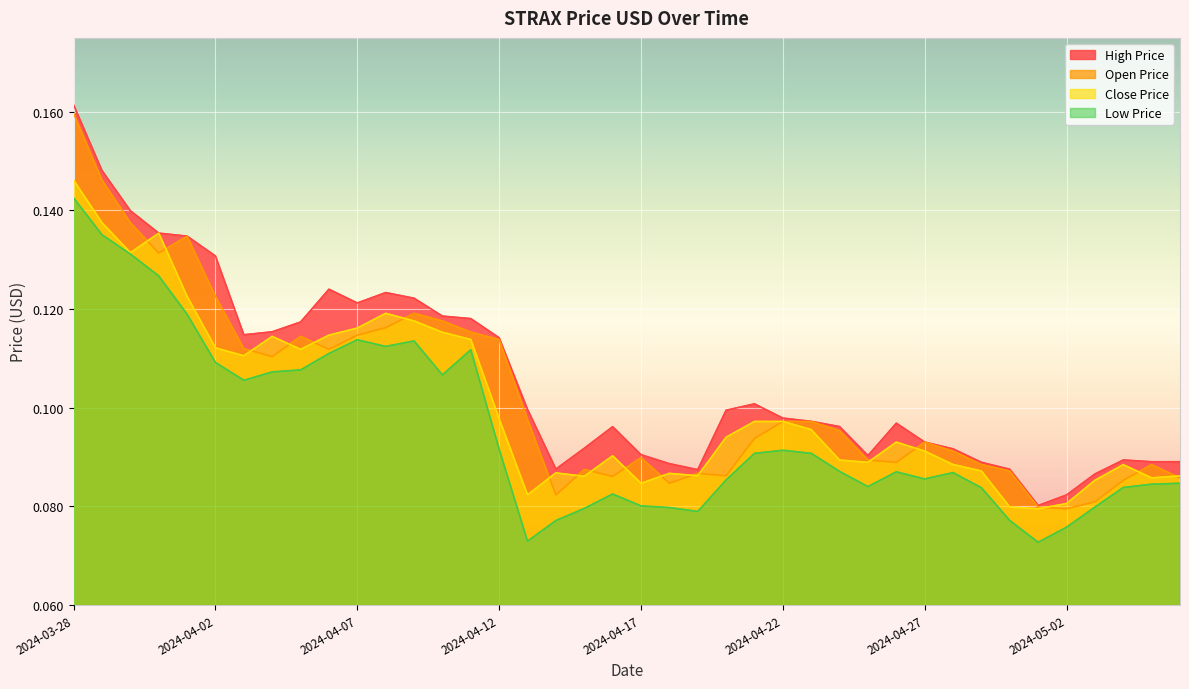

What is the average value of the STRAX30168_OPEN_PRICE_USD series?

0.1